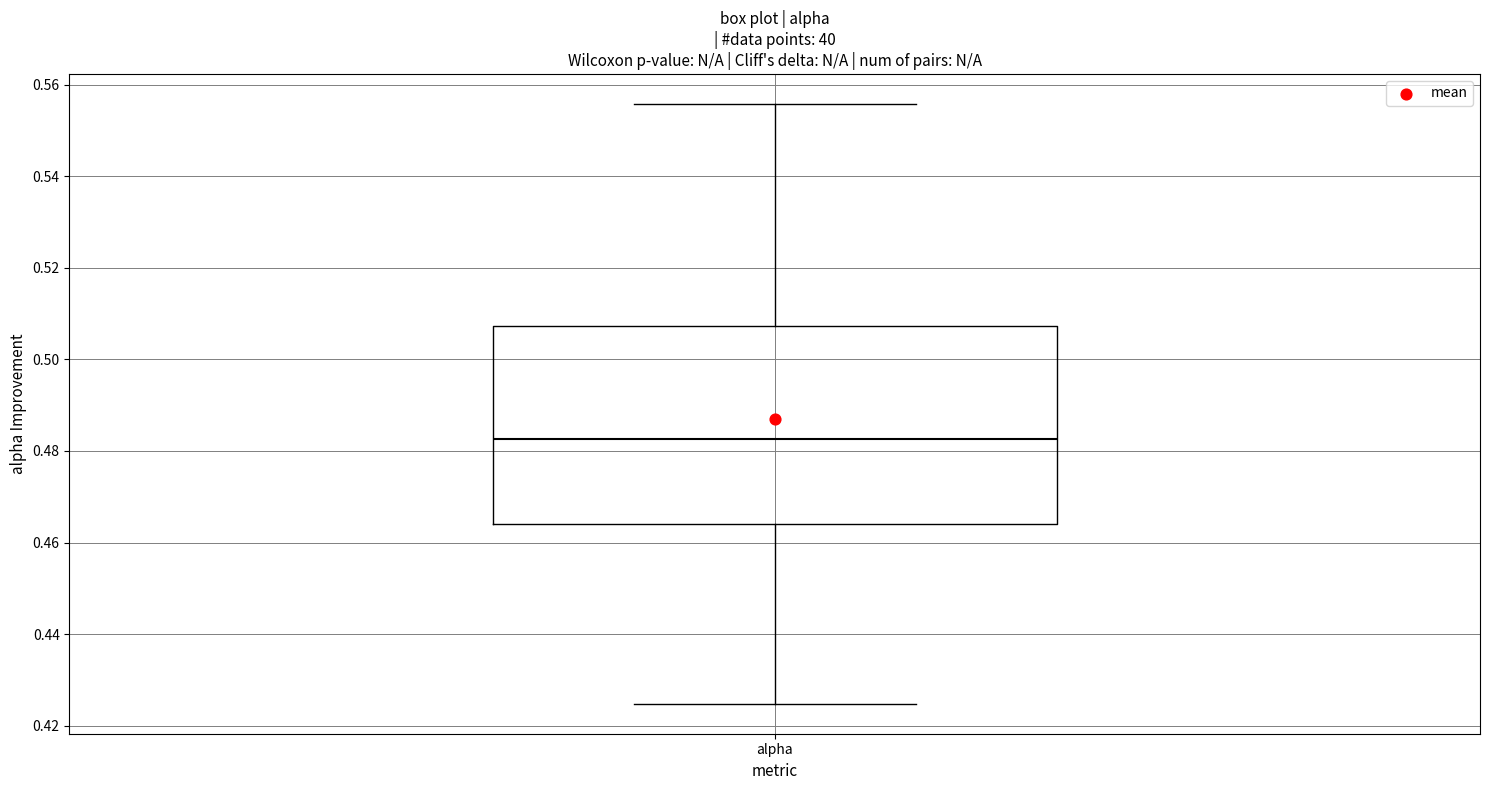

Transcribe this box plot: give where the median line is, the range the box spans, and where the two whiskers end, as read against the y-axis. The values are not printed on the chart, so give them approximately, as read against the axis.

median 0.482, box 0.464 to 0.508, whiskers 0.424 to 0.556